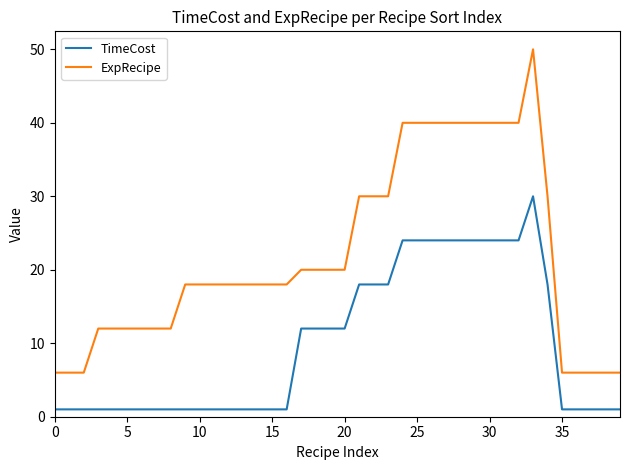

What is the sum of all ExpRecipe values?

874